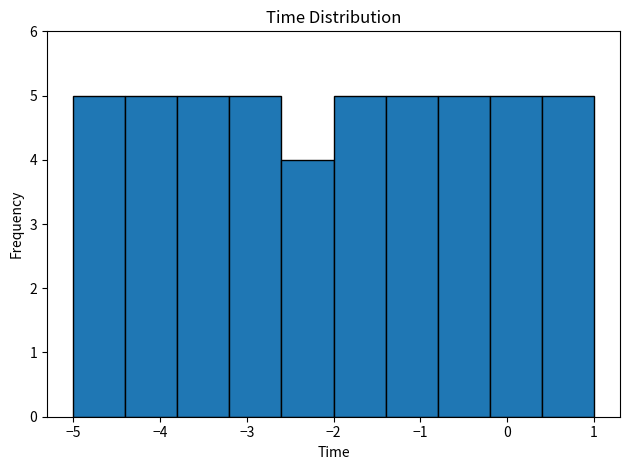

How tall is the bar that spans -1.4 to -0.8 on the x-axis? The values are not printed on the chart, so give them approximately, as read against the axis.

5